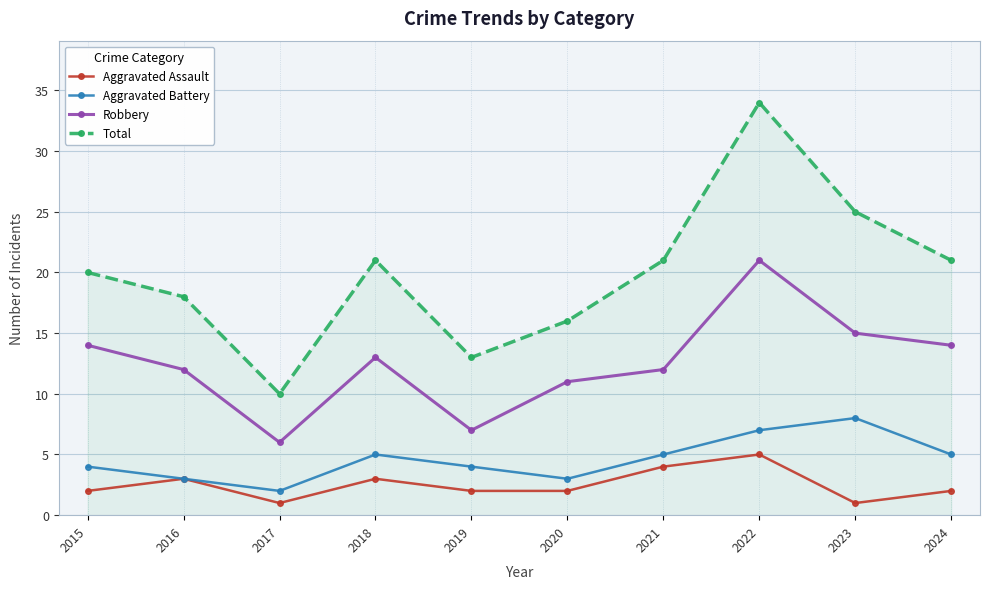

Which category has the highest value in the Aggravated Battery series?

2023